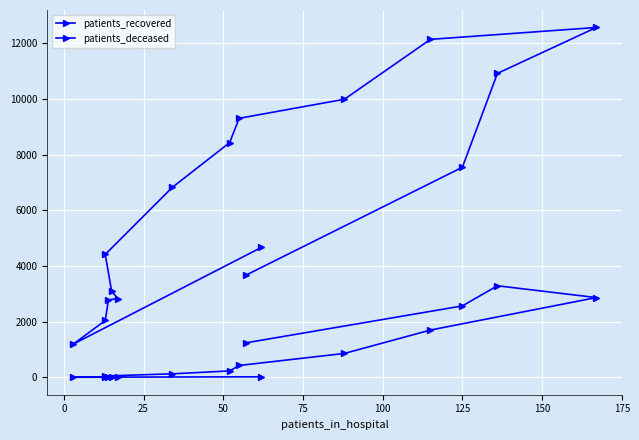

Which series has the largest range (max minus min)?

patients_recovered